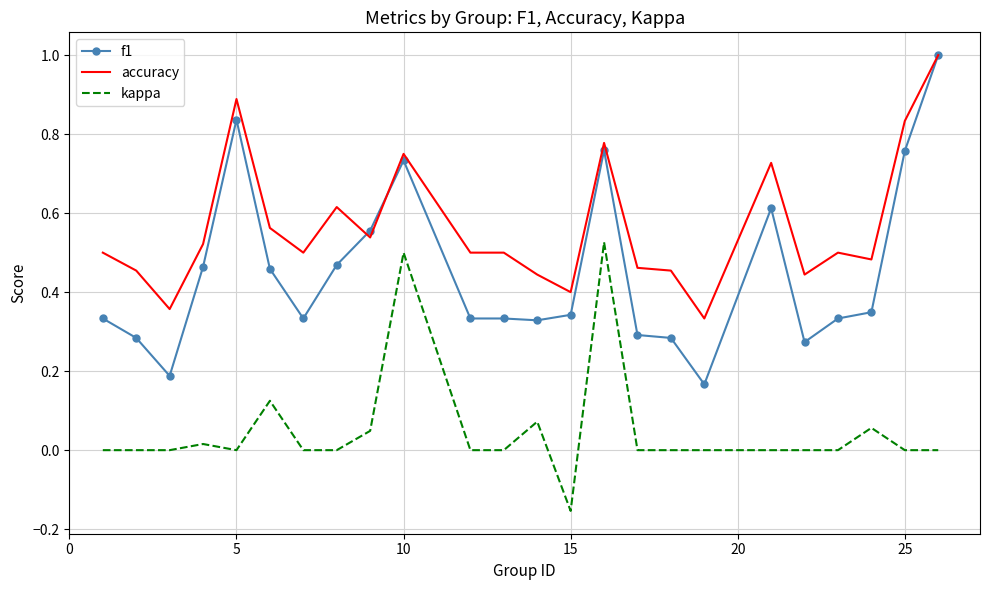

True or false: kappa and accuracy intersect in this chart.

False